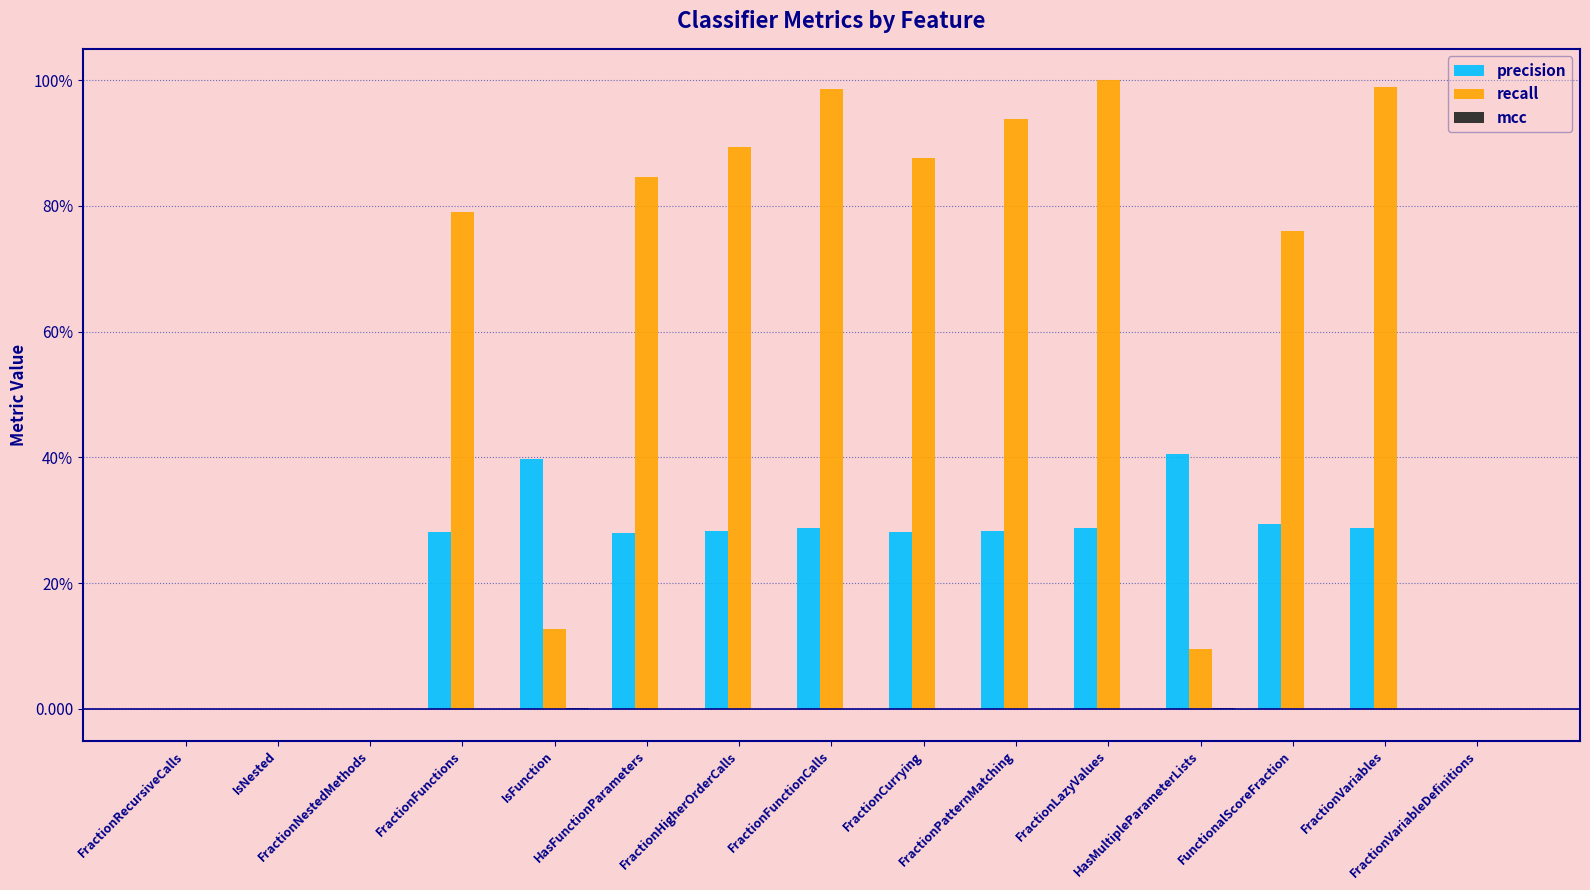

At which label does precision reach its minimum?

FractionRecursiveCalls